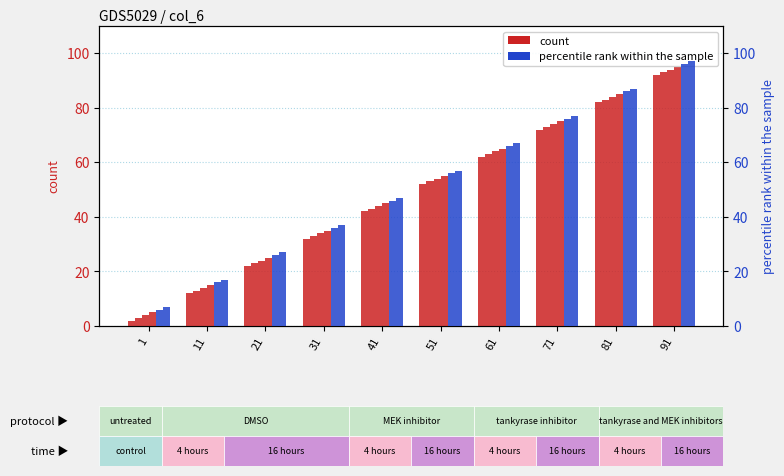

Count the col_9 values in the range 24 to 74.

6